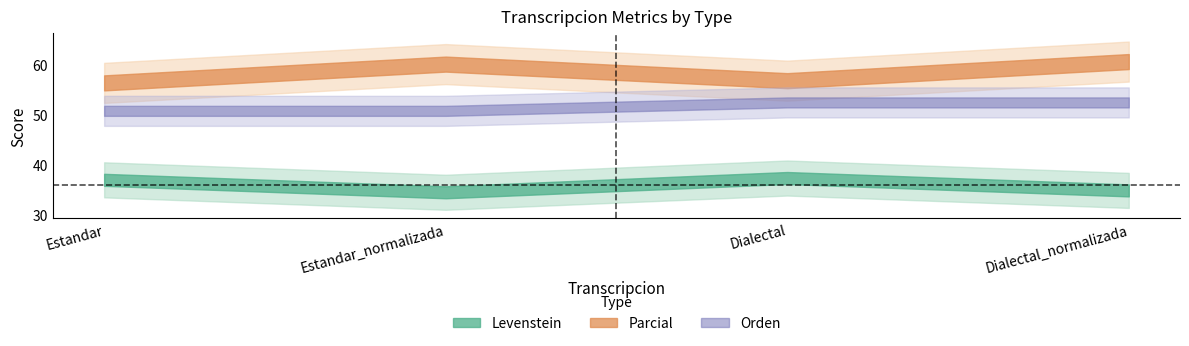

Where is Orden nearest to the value 51?

Estandar